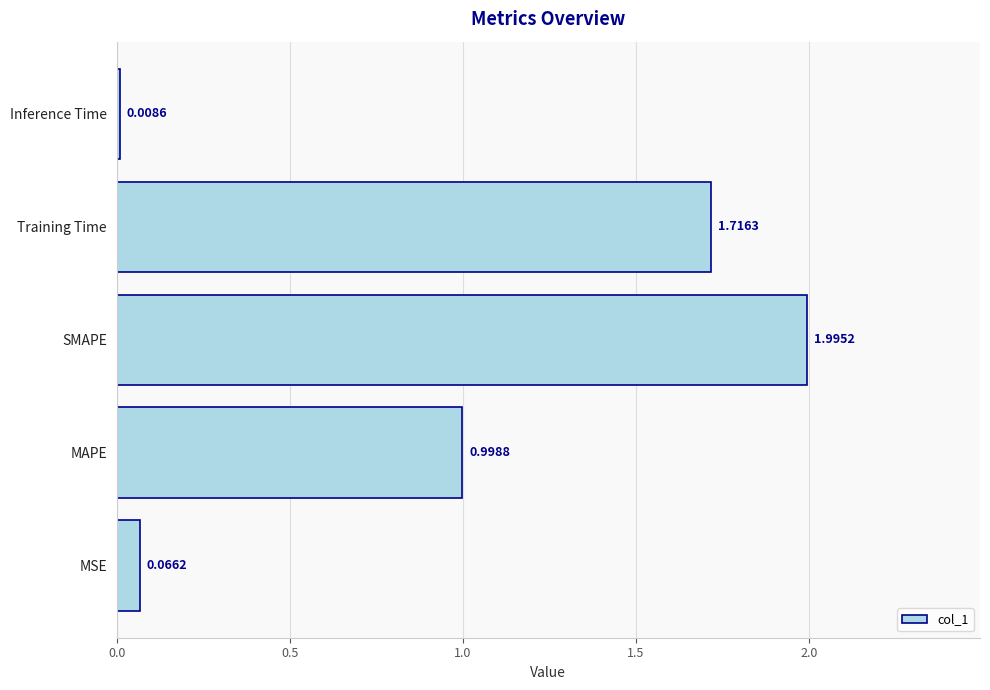

Does the chart contain stacked bars?

No